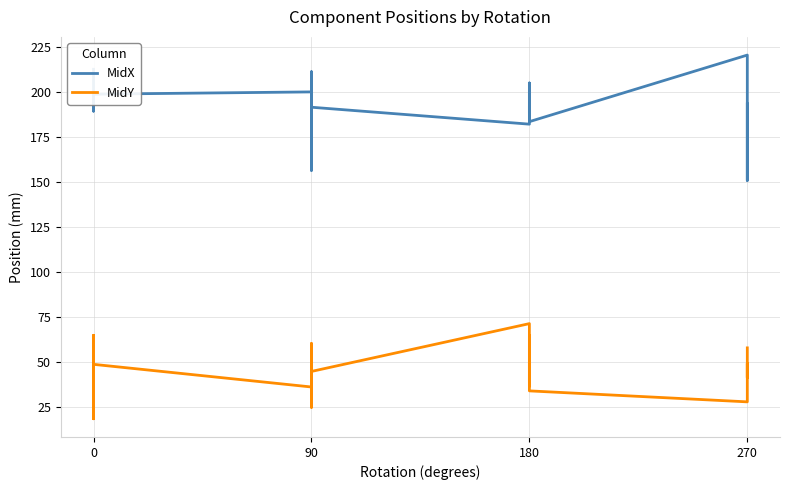

At how many categories does at least one series exceed 39?

27